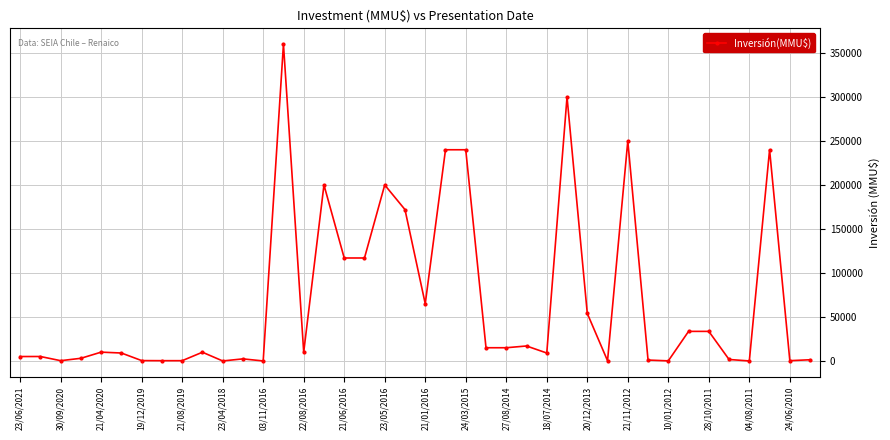

What is the greatest value displayed?

360000